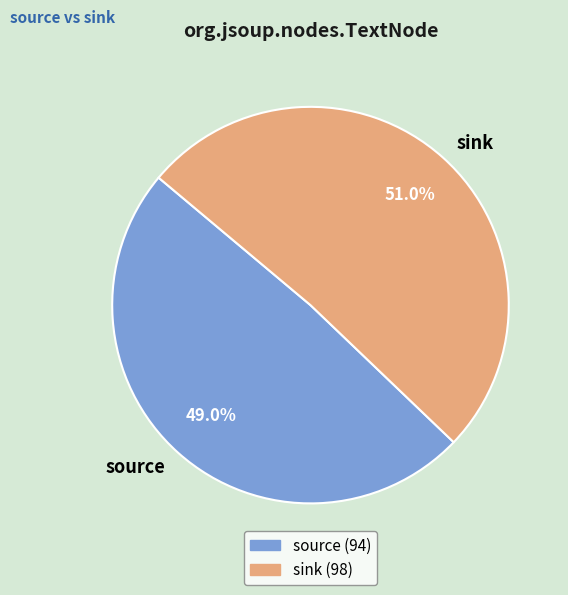

Combined, do source and sink account for over 50%?

Yes